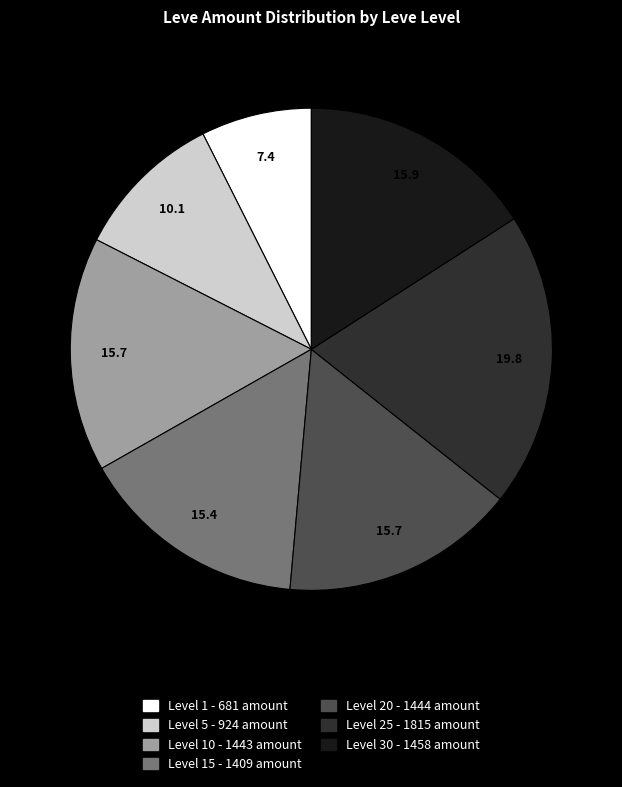

Is there any slice that represents more than half of the pie?

No